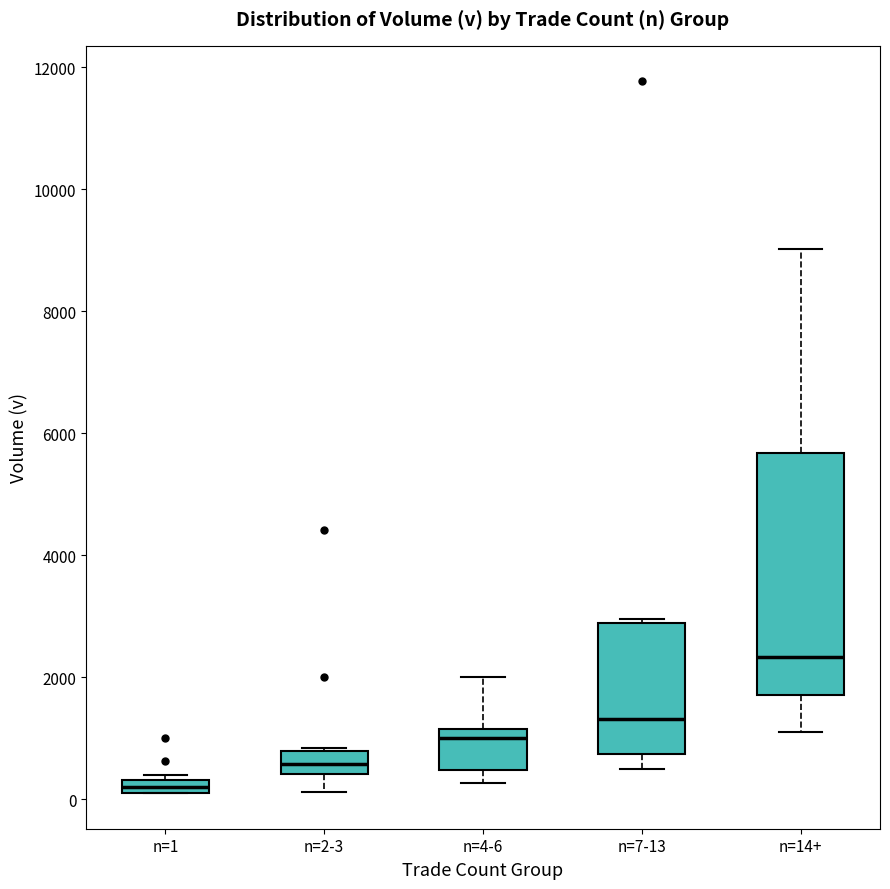

Comparing the boxes themselves (not the whiskers), which one is the tallest?

n=14+